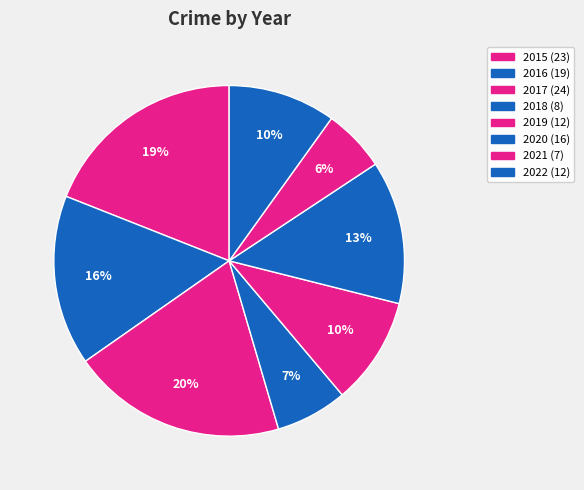

How many segments does this pie chart have?

8